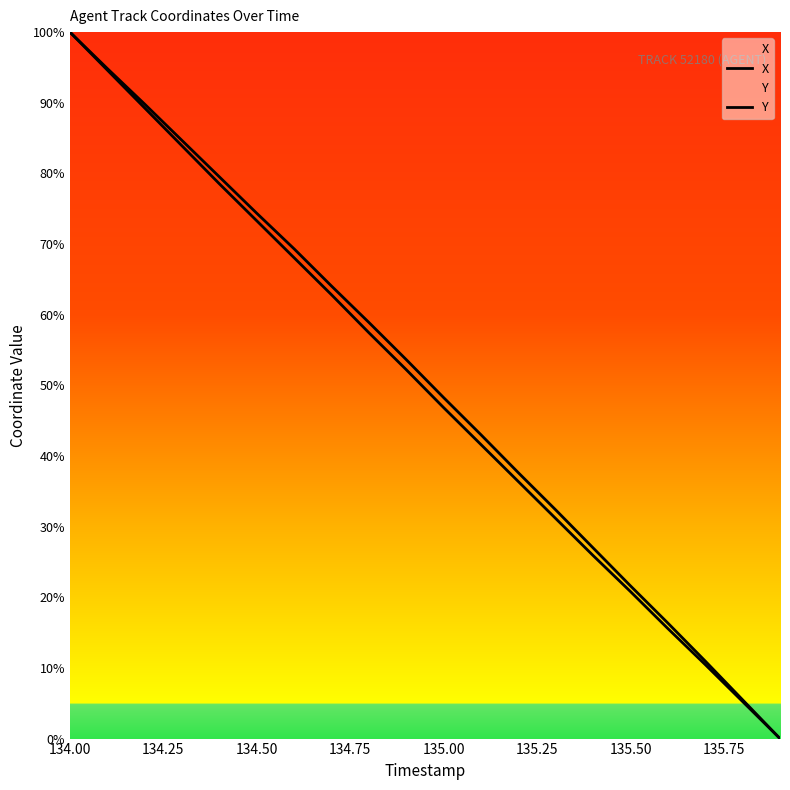

True or false: X and Y cross at least once.

False